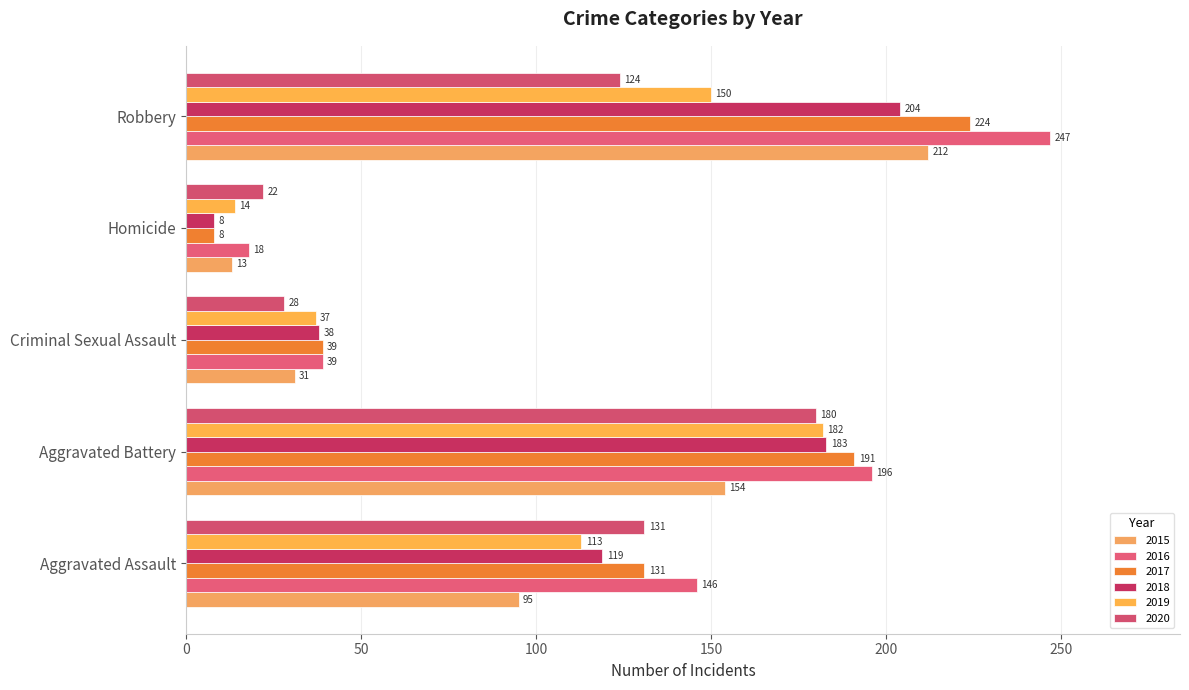

What is the total value across all series at Aggravated Battery?

1086